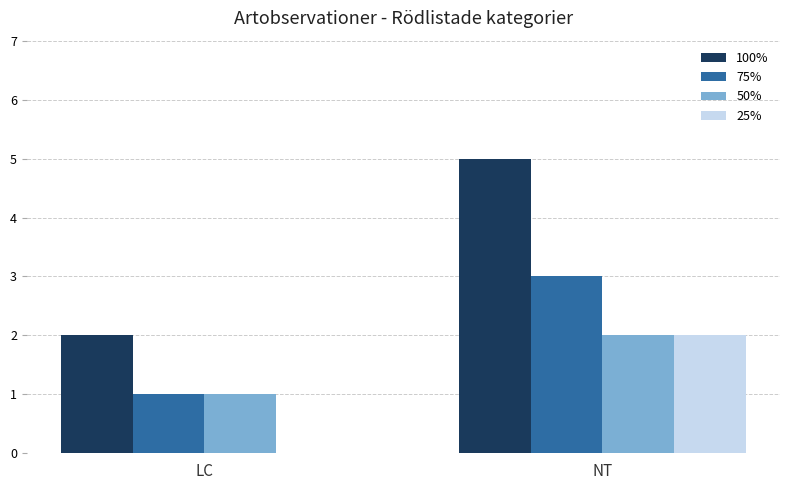

What is the average value of the 75% series?

2